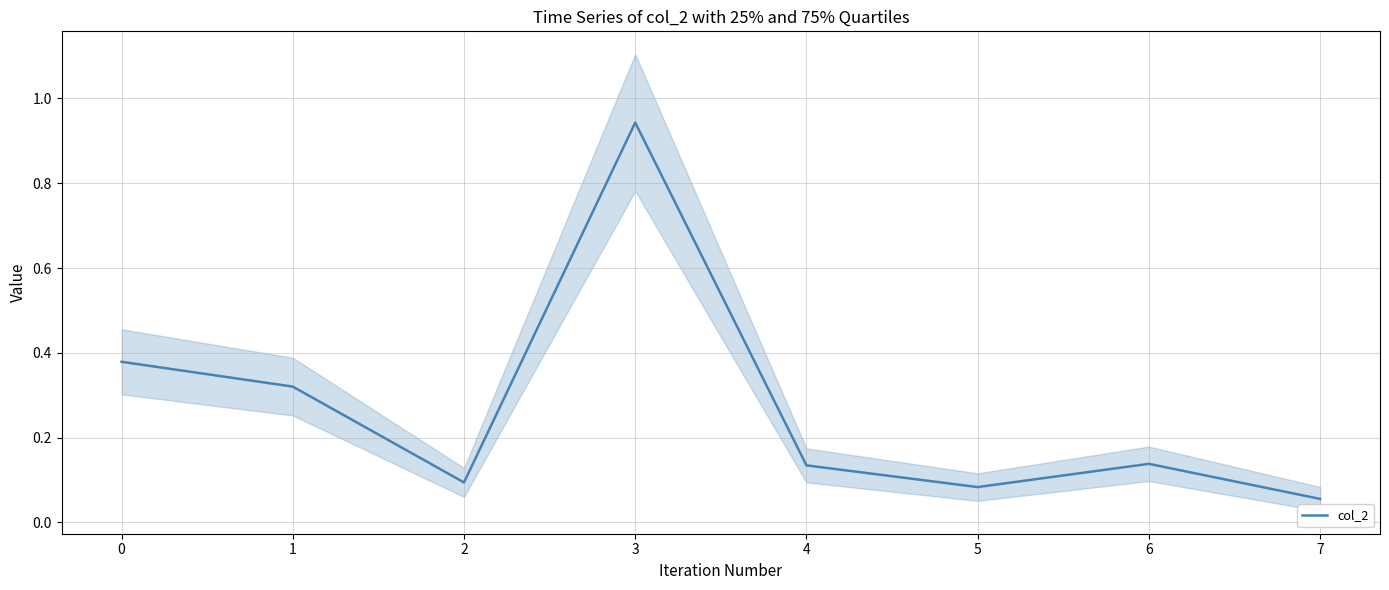

True or false: the data shows 0.1 at 7.

True